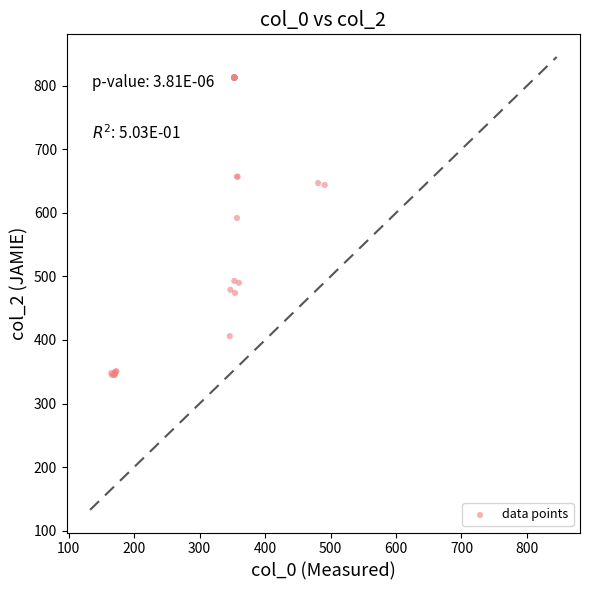

What Y value in the scatter plot is closest to 579?

592